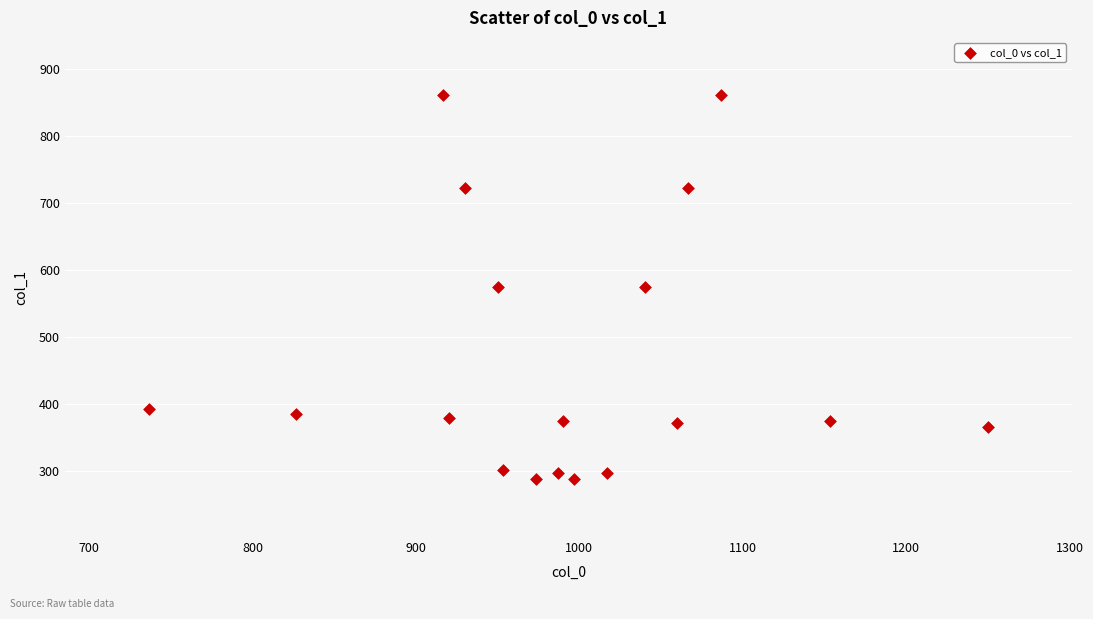

What is the range of X values (max minus min)?

513.3